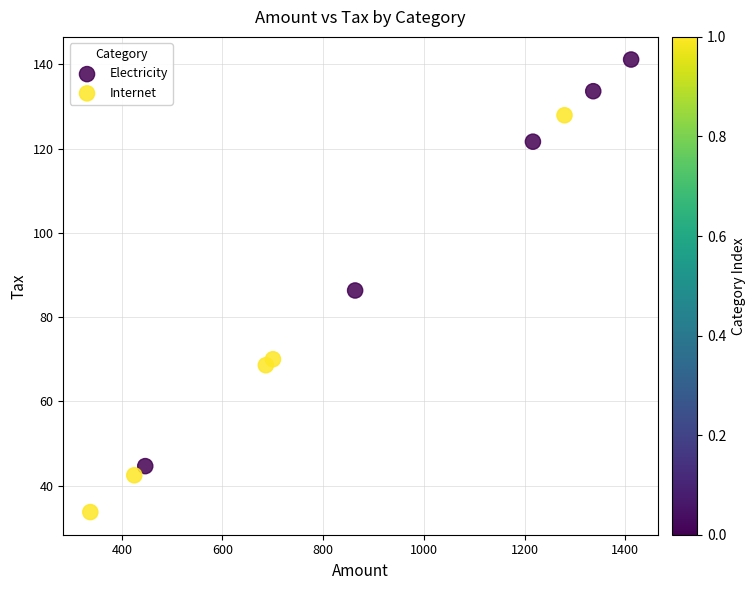

Which series contains the lowest Y value?

Internet